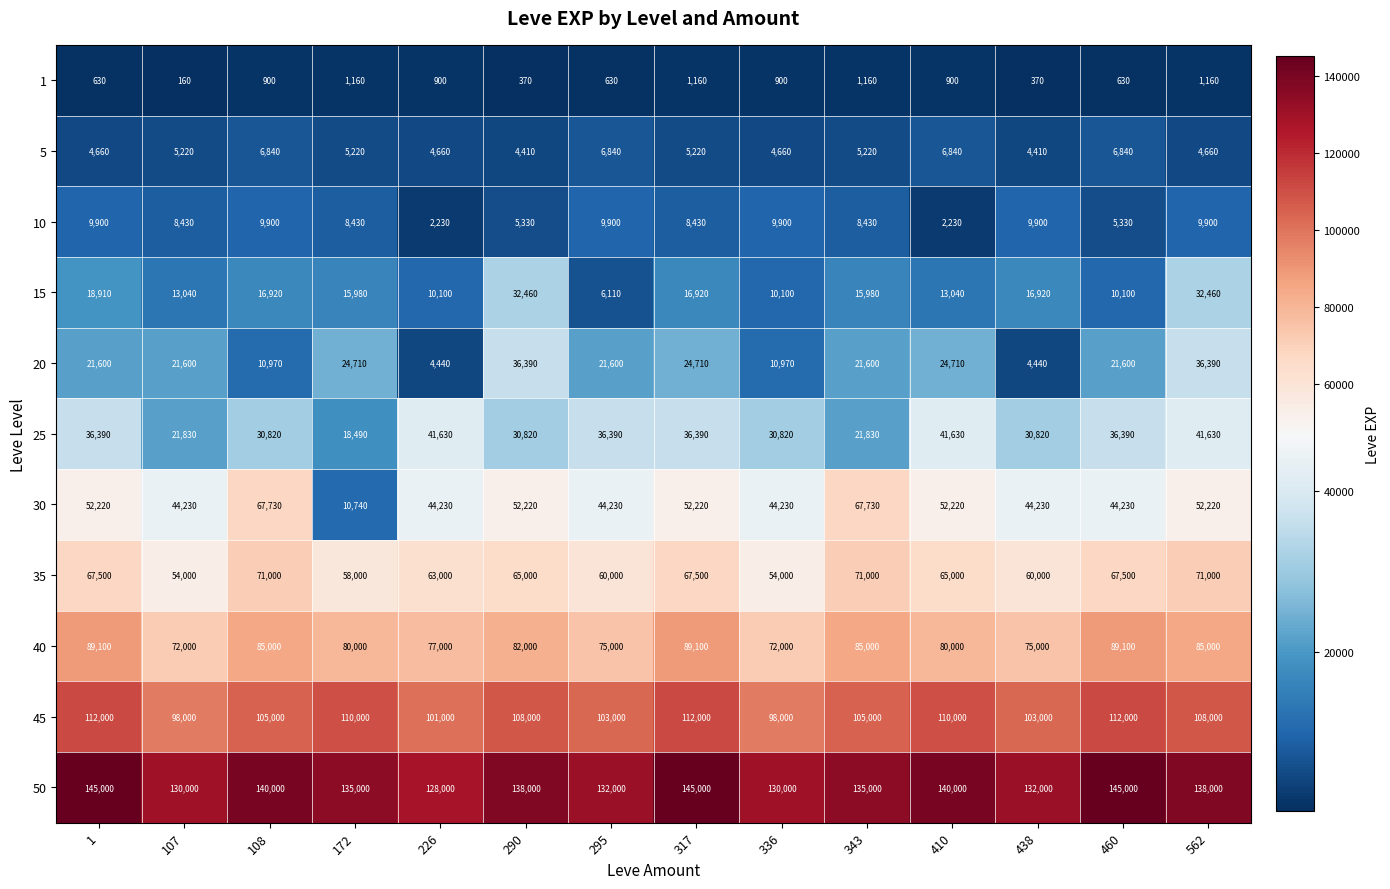

Which series has the largest range (max minus min)?

30